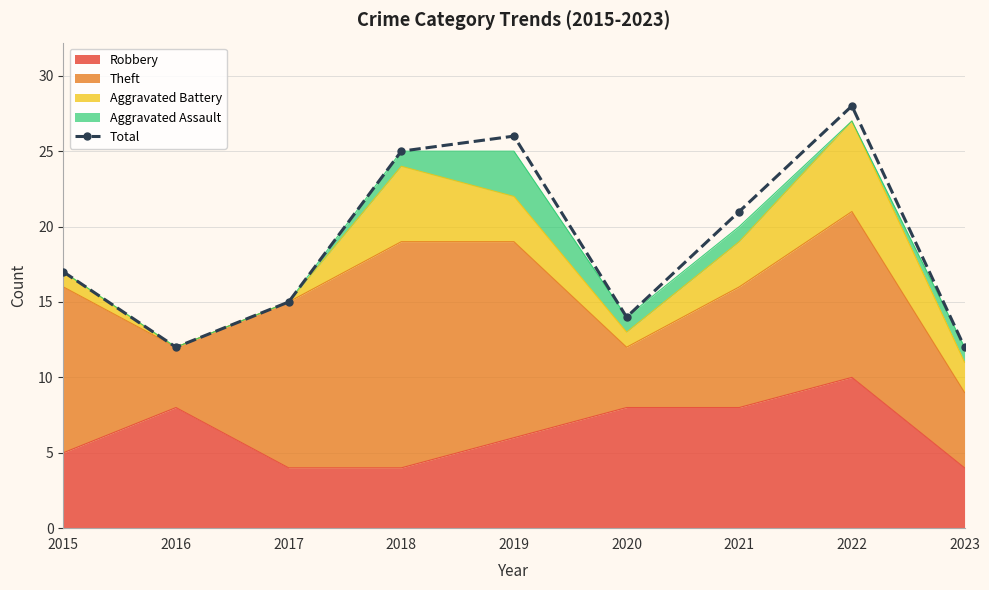

How many lines are shown in the chart?

1